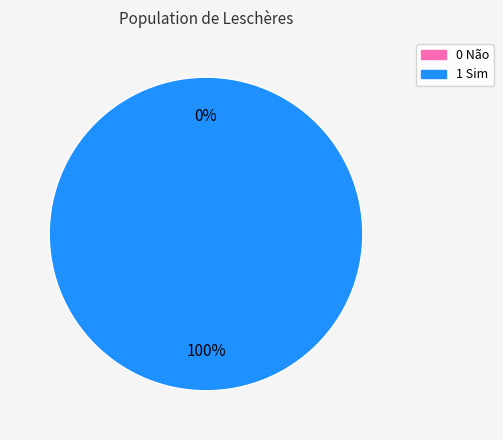

Which category accounts for the majority?

1 Sim